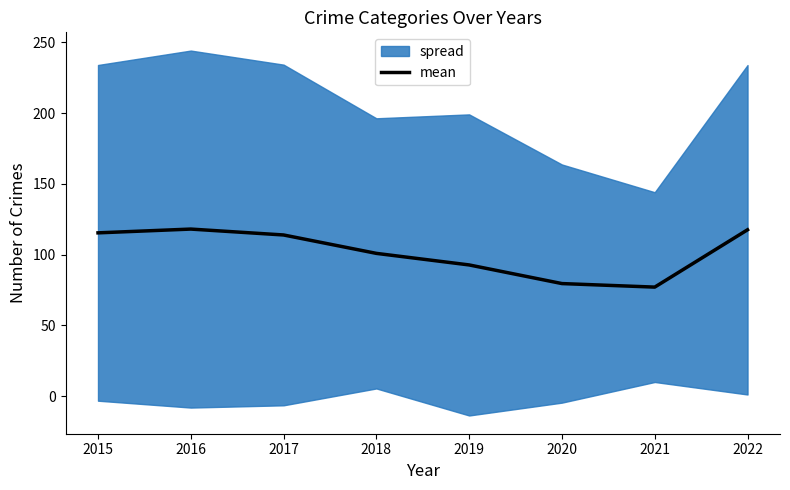

How many data points are less than 113?

4